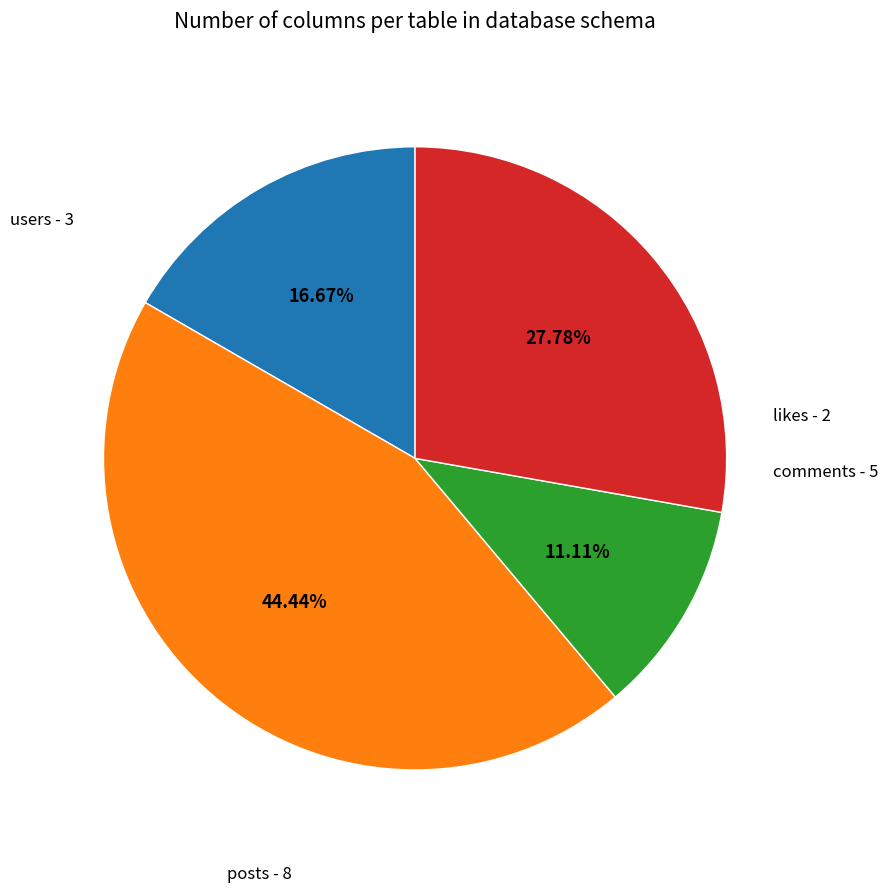

Does any single category account for the majority?

No